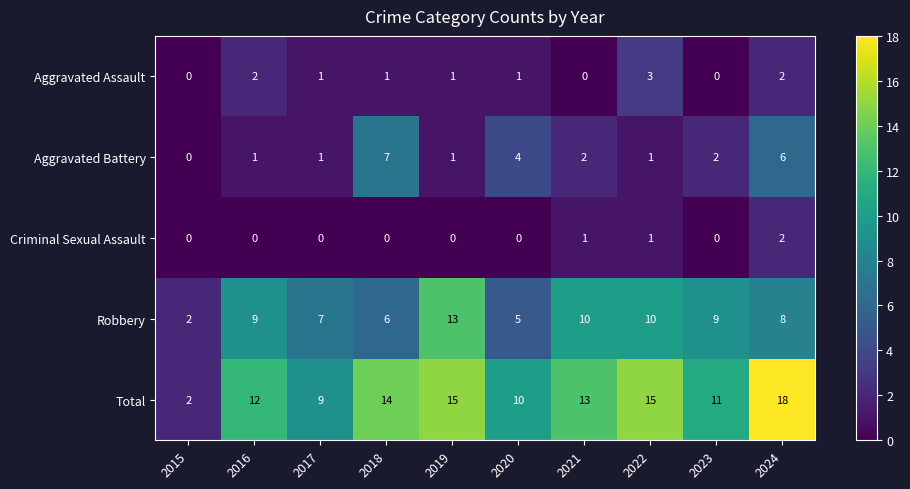

Which series has the largest range (max minus min)?

Total